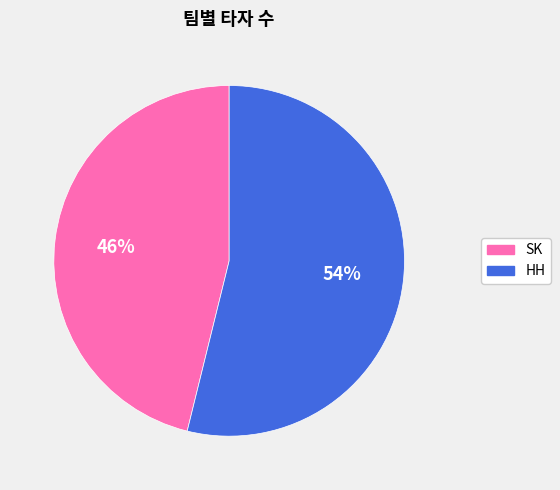

What is the majority slice?

HH